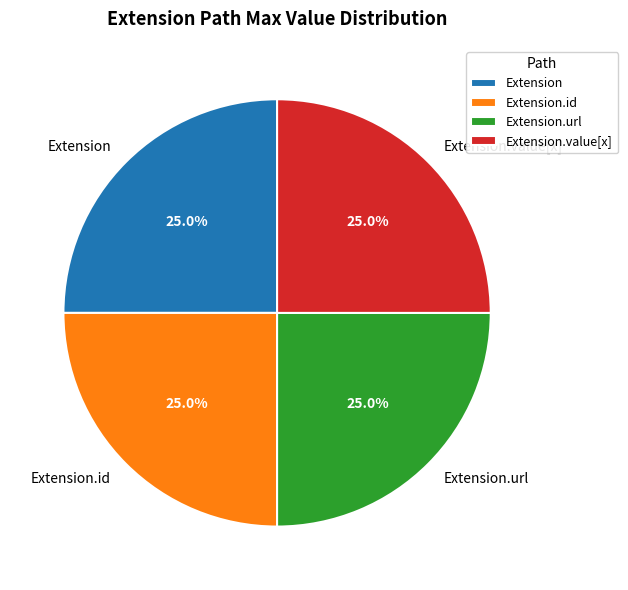

What is the total percentage of Extension.url and Extension.id?

50.0%